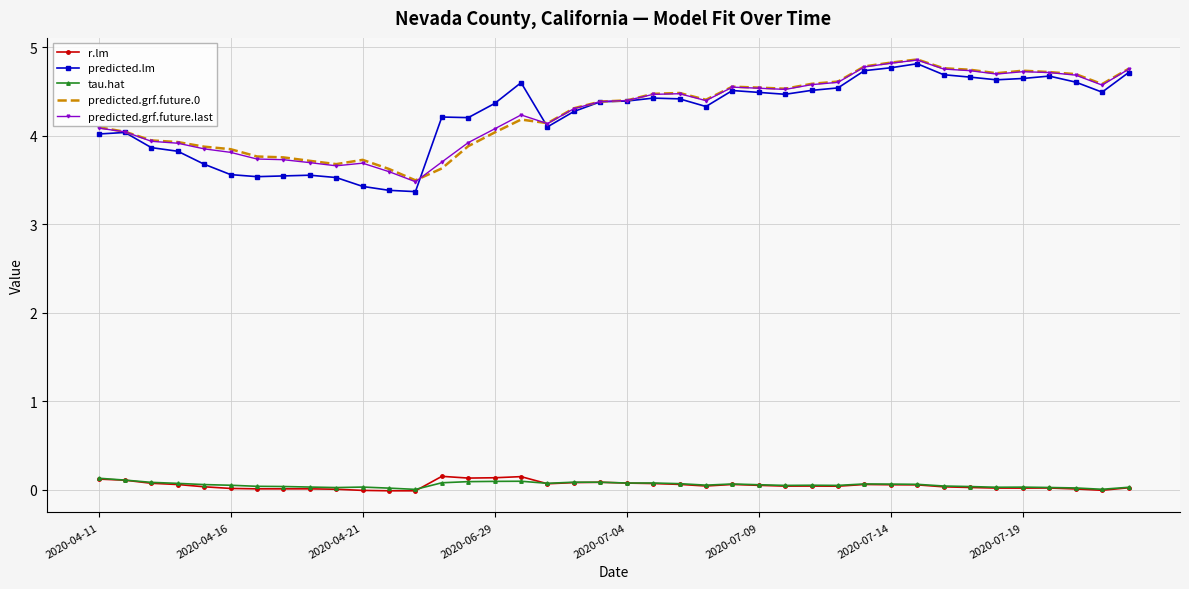

Which series has the widest spread of values?

predicted.lm